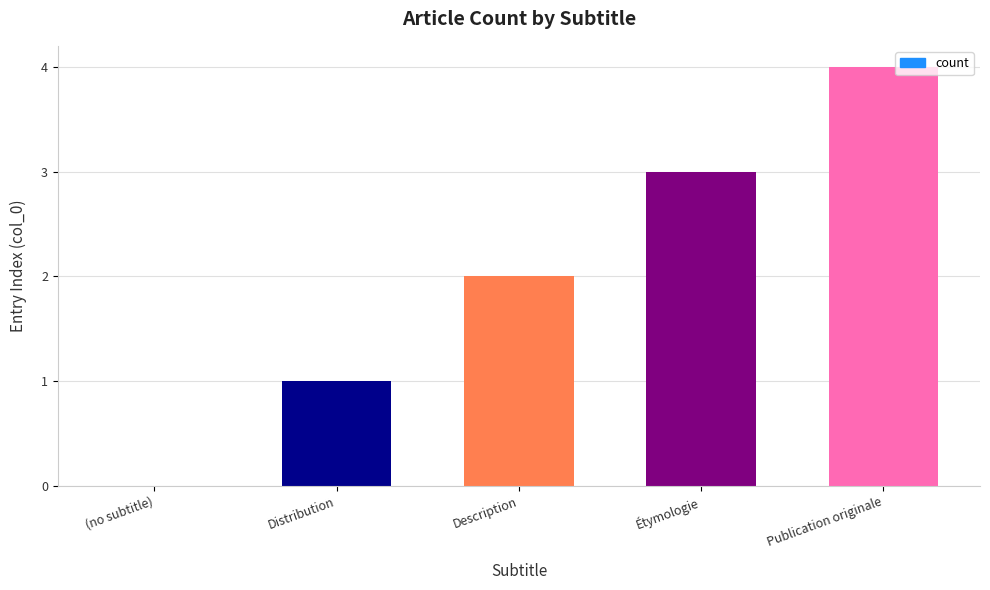

True or false: the data shows 3 at Étymologie.

True